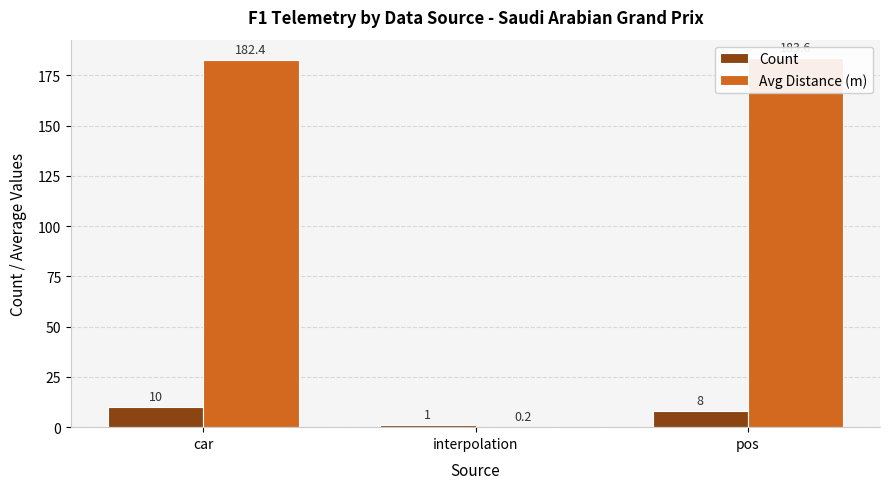

What is the label of the 1st bar from the right?

pos